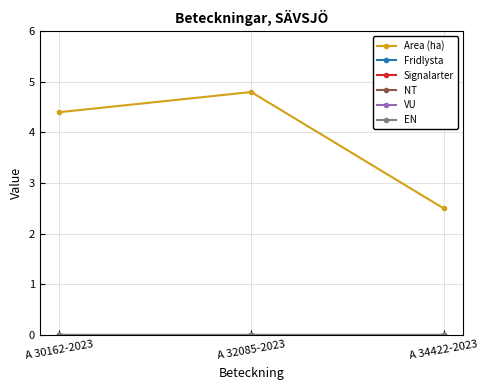

Which series changed the most between A 32085-2023 and A 34422-2023?

Area (ha)